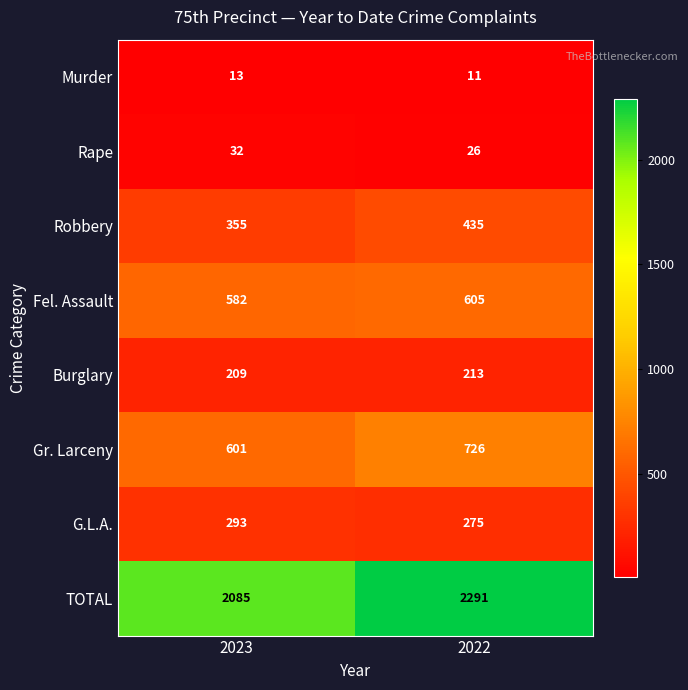

How many data points does each series have?

2